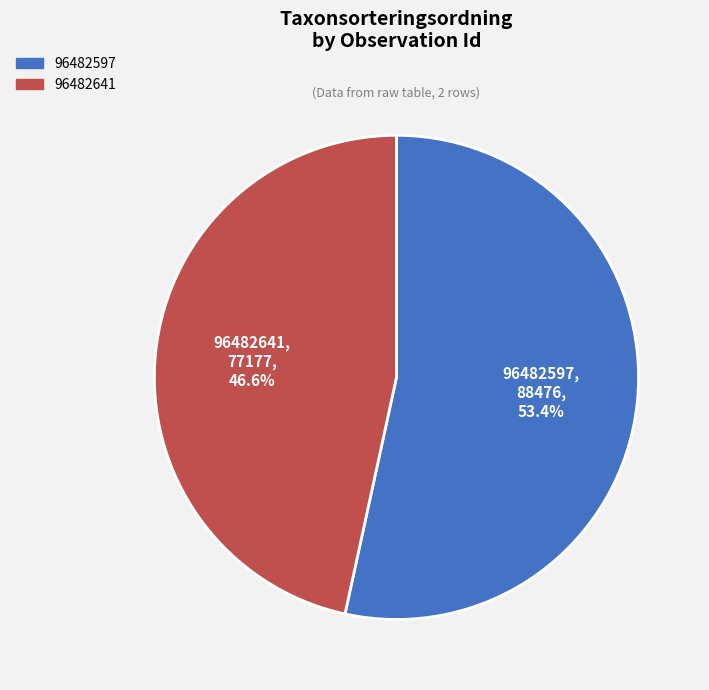

How many segments does this pie chart have?

2